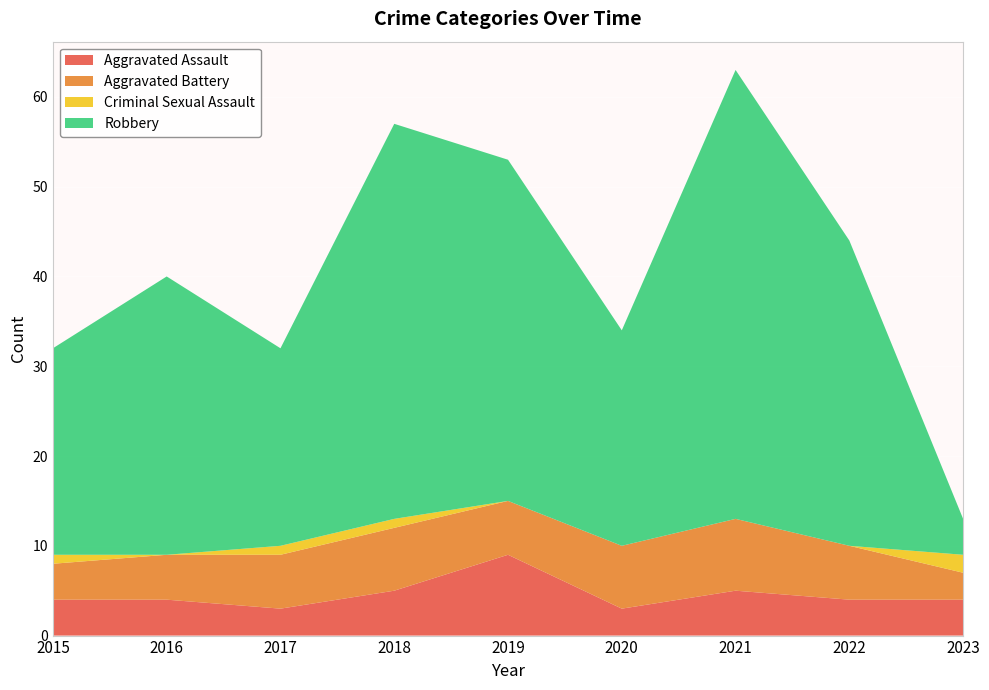

Reading left to right, extract all data points from this chart.

Aggravated Assault: 4	4	3	5	9	3	5	4	4
Aggravated Battery: 4	5	6	7	6	7	8	6	3
Criminal Sexual Assault: 1	0	1	1	0	0	0	0	2
Robbery: 23	31	22	44	38	24	50	34	4